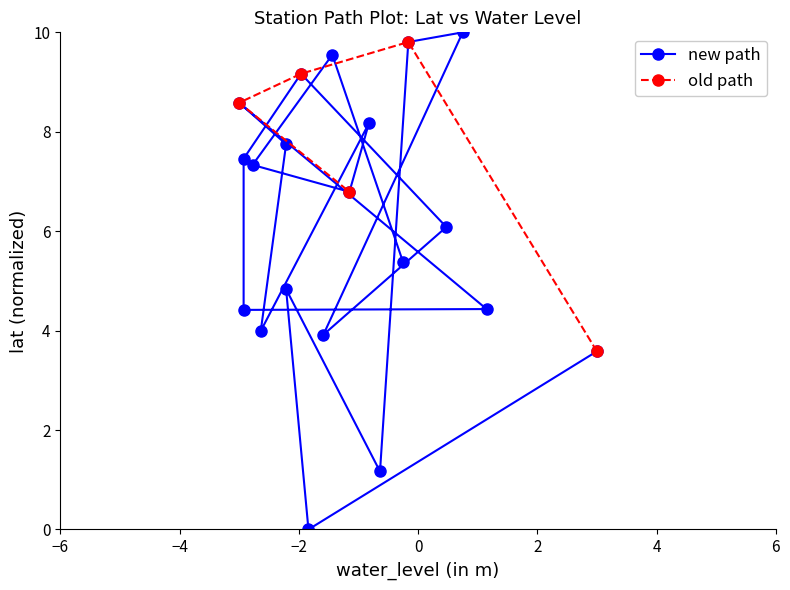

How many values exceed 6?

11